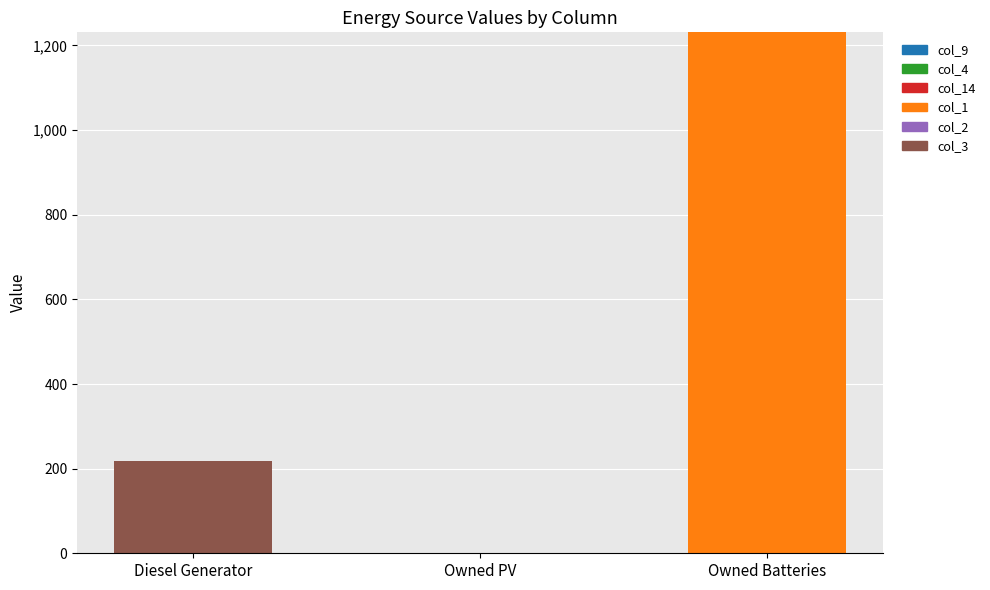

Which category has the highest value in the col_1 series?

Owned Batteries